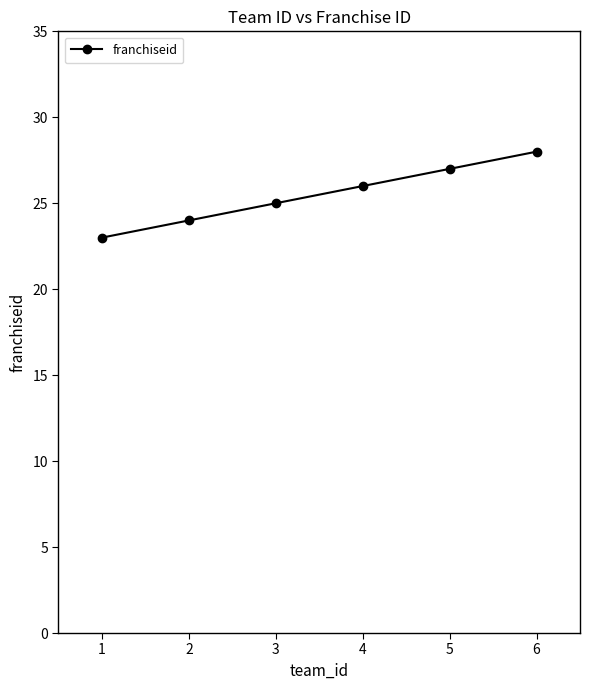

Reading left to right, what are all the values shown in this chart?

23	24	25	26	27	28